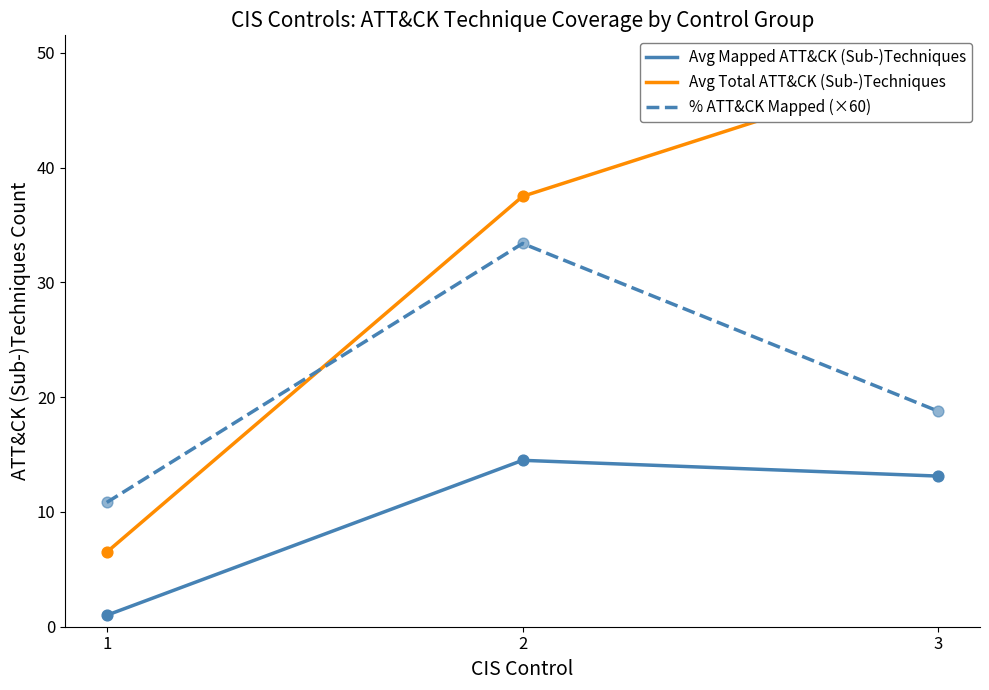

At how many categories does at least one series exceed 41?

1